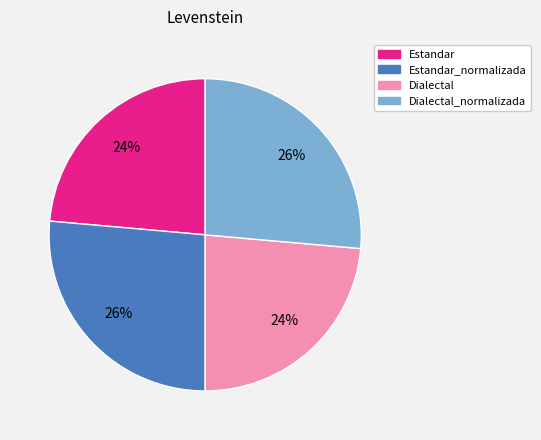

Does any single category account for the majority?

No